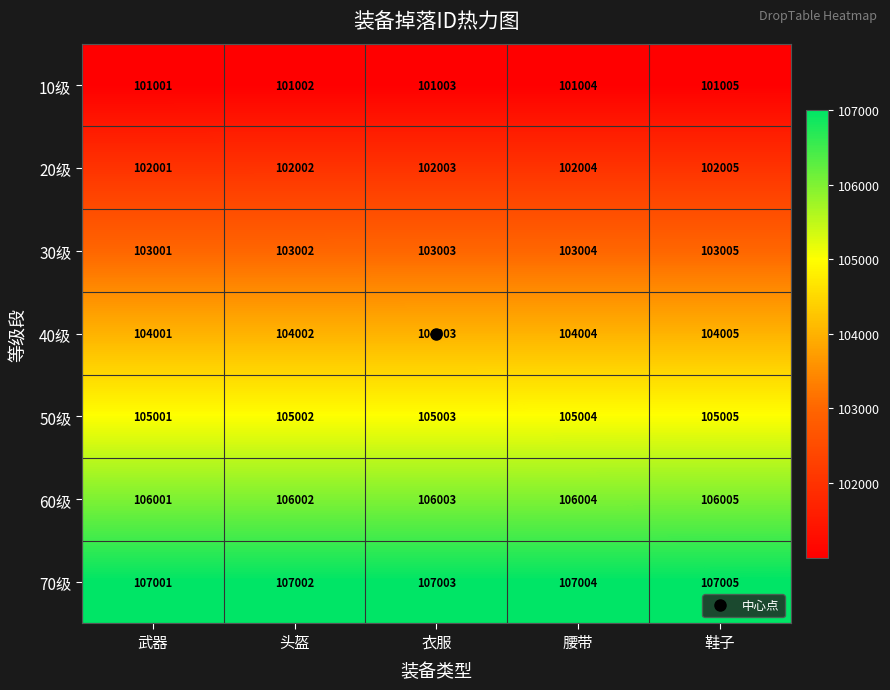

Rank the series by their maximum value, from lowest to highest.

10级, 20级, 30级, 40级, 50级, 60级, 70级